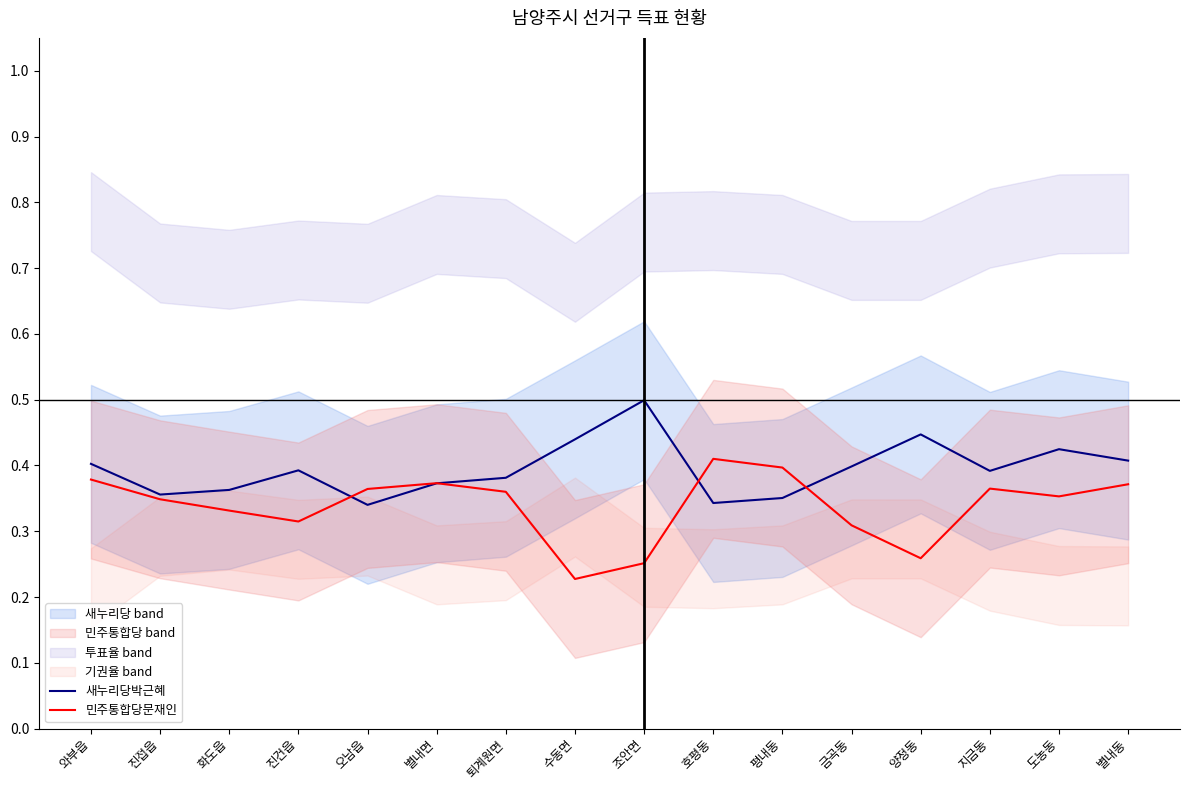

How many lines are shown in the chart?

2